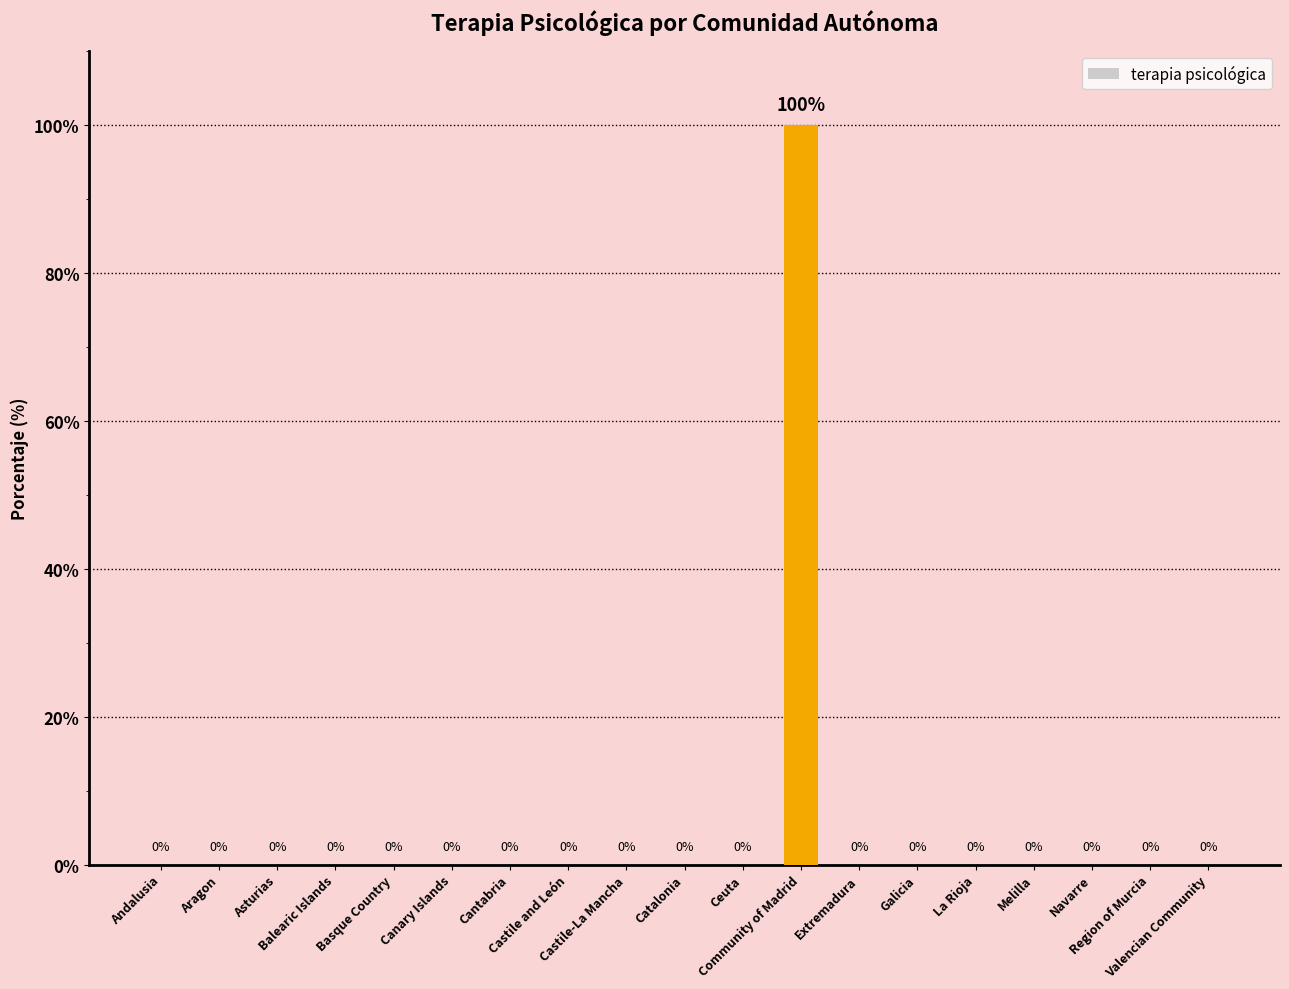

What is the greatest value displayed?

100